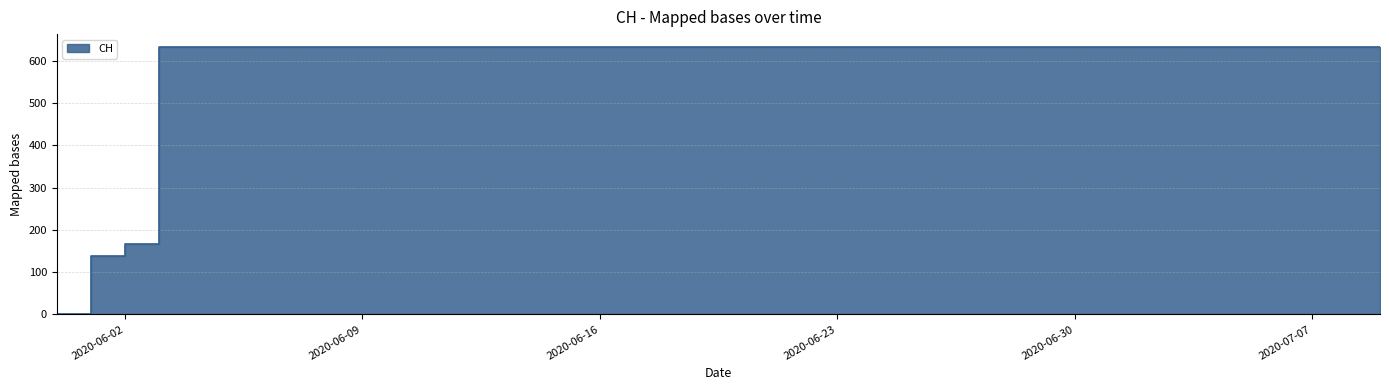

Reading right to left, list all the values displayed in this chart.

2020-07-09=631	2020-07-08=631	2020-07-07=631	2020-07-06=631	2020-07-05=631	2020-07-04=631	2020-07-03=631	2020-07-02=631	2020-07-01=631	2020-06-30=631	2020-06-29=631	2020-06-28=631	2020-06-27=631	2020-06-26=631	2020-06-25=631	2020-06-24=631	2020-06-23=631	2020-06-22=631	2020-06-21=631	2020-06-20=631	2020-06-19=631	2020-06-18=631	2020-06-17=631	2020-06-16=631	2020-06-15=631	2020-06-14=631	2020-06-13=631	2020-06-12=631	2020-06-11=631	2020-06-10=631	2020-06-09=631	2020-06-08=631	2020-06-07=631	2020-06-06=631	2020-06-05=631	2020-06-04=631	2020-06-03=631	2020-06-02=167	2020-06-01=139	2020-05-31=0